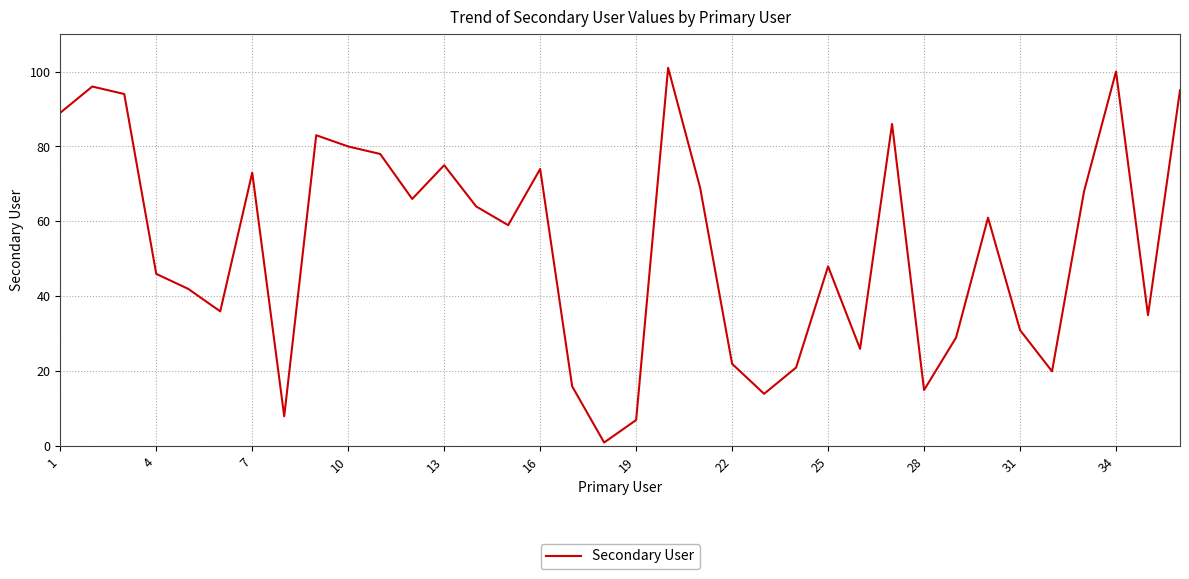

What is the difference between the maximum and minimum values?

100